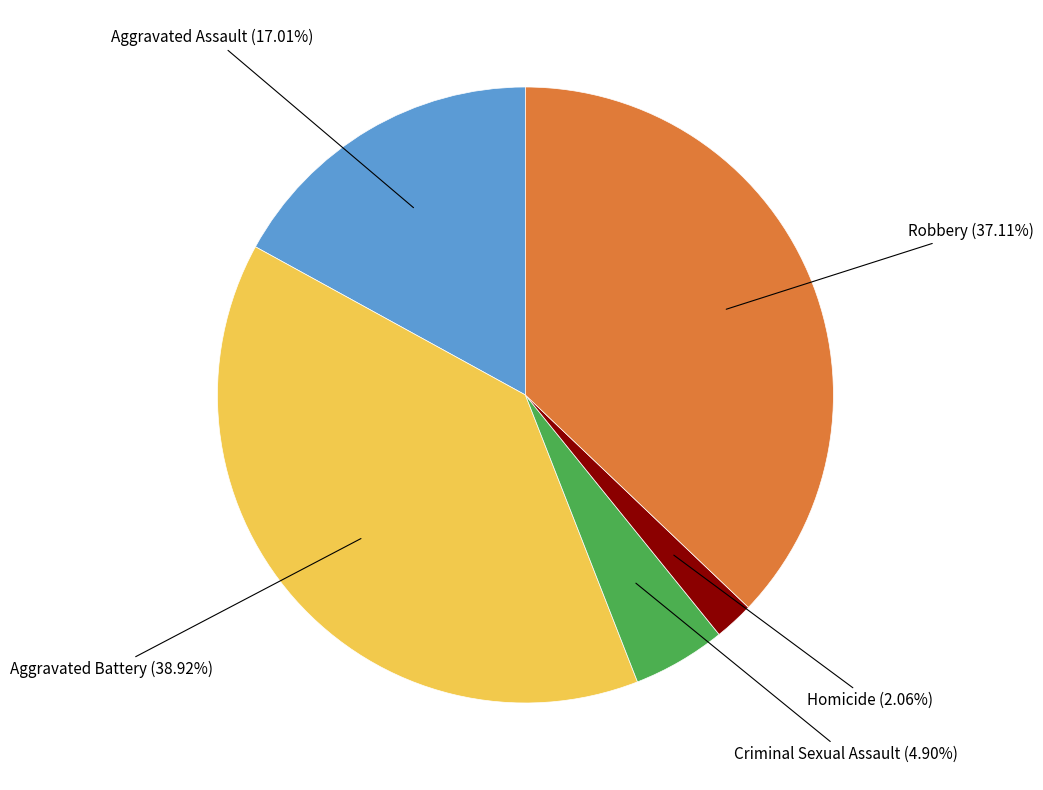

How many slices are in this pie chart?

5